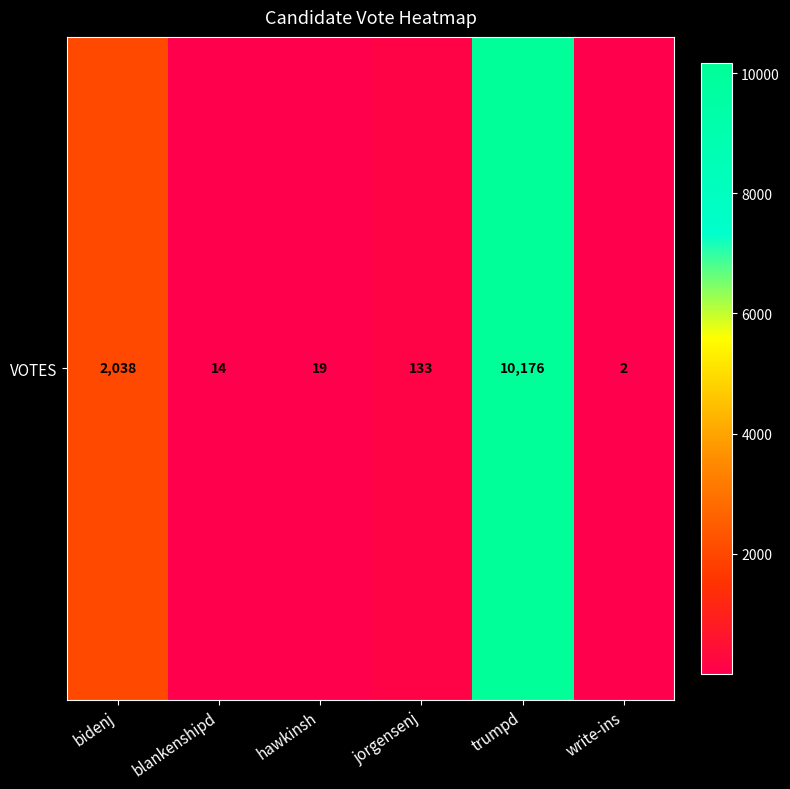

Reading left to right, transcribe all the data shown in this chart.

bidenj=2038	blankenshipd=14	hawkinsh=19	jorgensenj=133	trumpd=10176	write-ins=2